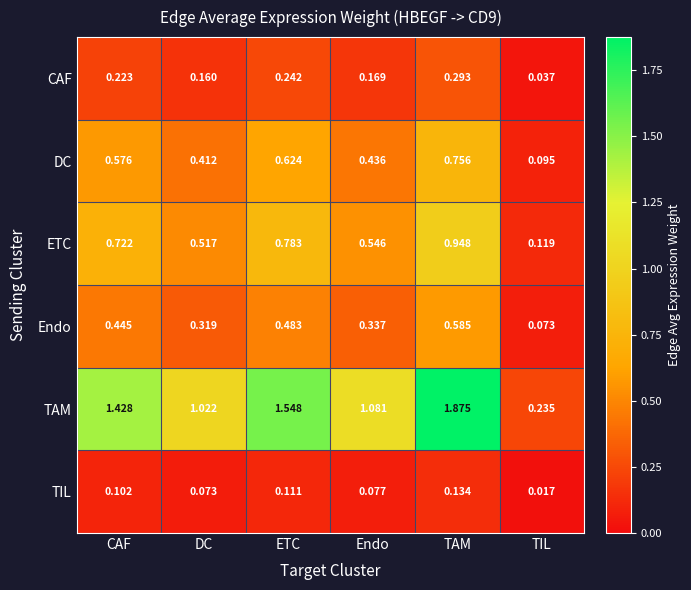

What is the total value across all series at CAF?

3.5